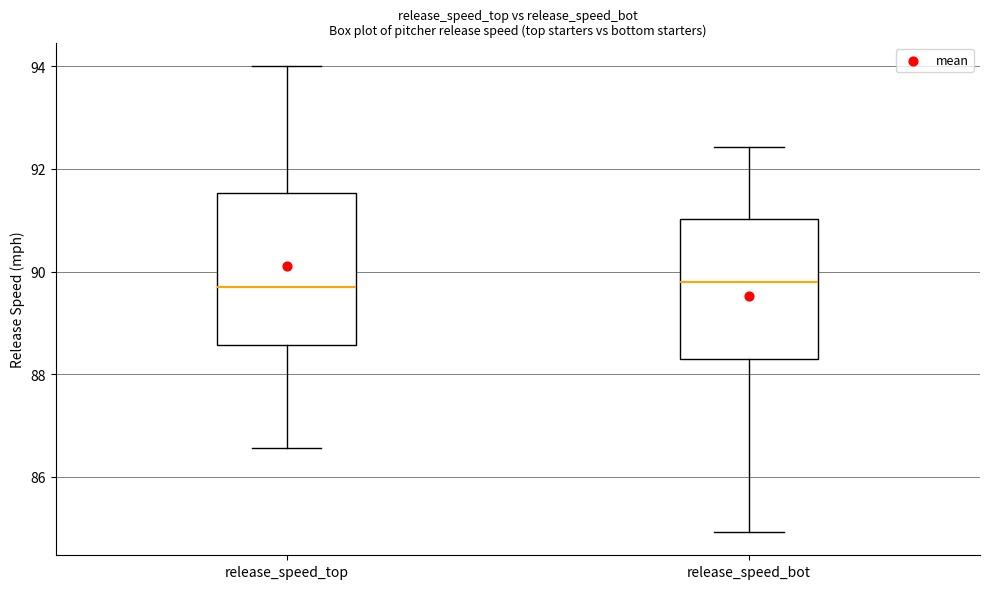

Reading left to right, read every box against the y-axis: the position of its median line, the range the box covers, and the ends of its whiskers. The values are not printed on the chart, so give them approximately, as read against the axis.

release_speed_top: median 89.8, box 88.6 to 91.6, whiskers 86.6 to 94.0
release_speed_bot: median 89.8, box 88.2 to 91.0, whiskers 85.0 to 92.4